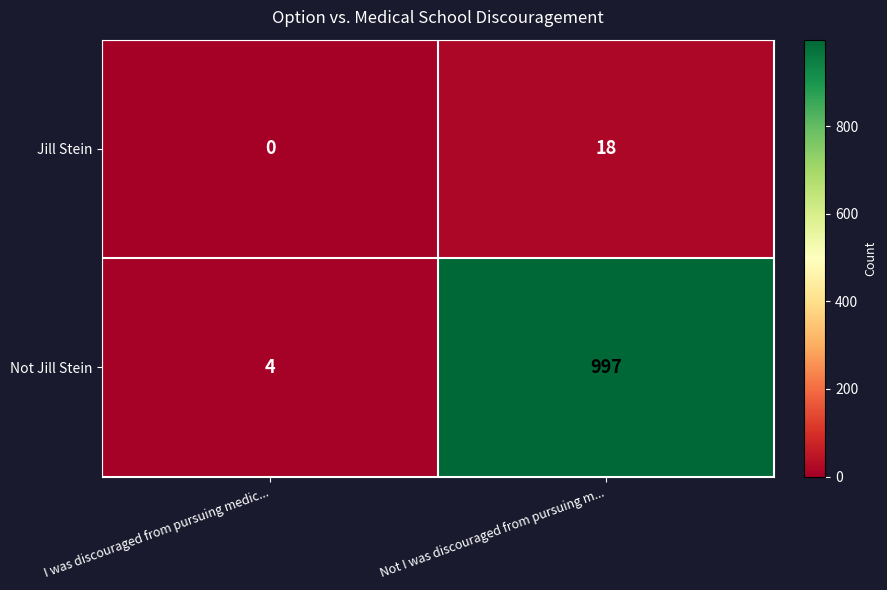

What is the sum of all Not Jill Stein values?

1001